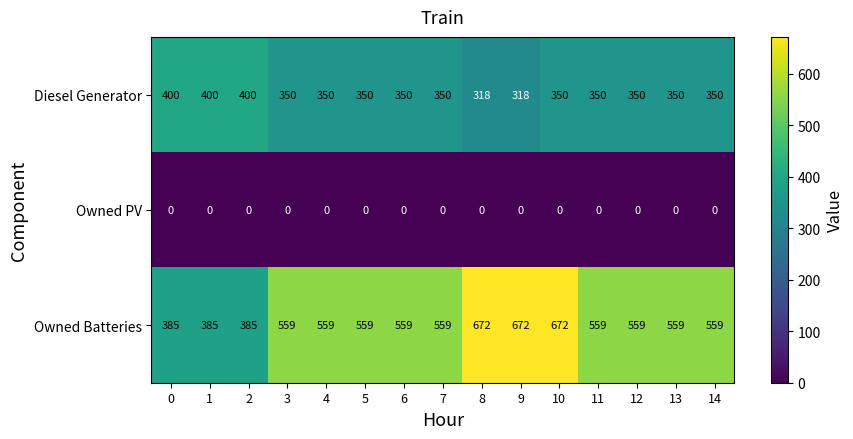

Rank the series by their maximum value, from lowest to highest.

Owned PV, Diesel Generator, Owned Batteries